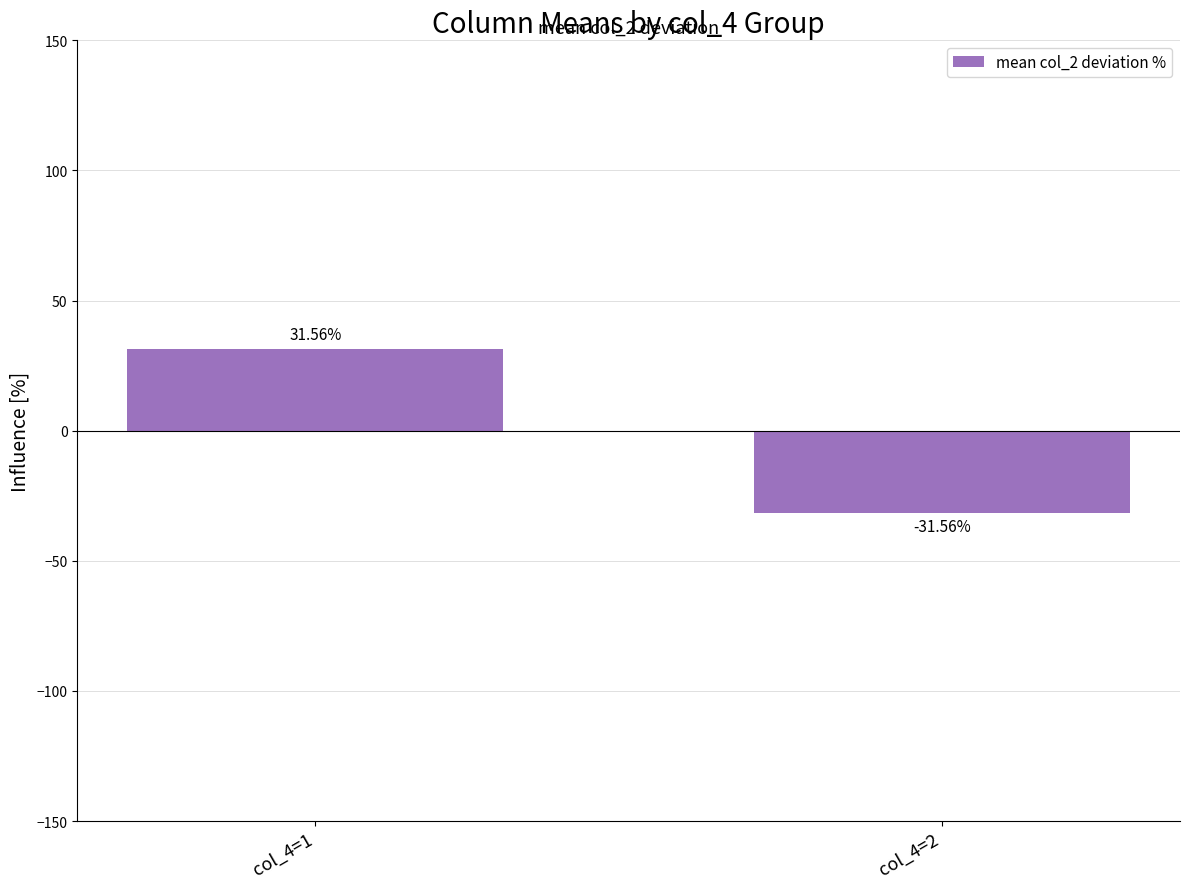

True or false: the data shows 31.6 at col_4=1.

True